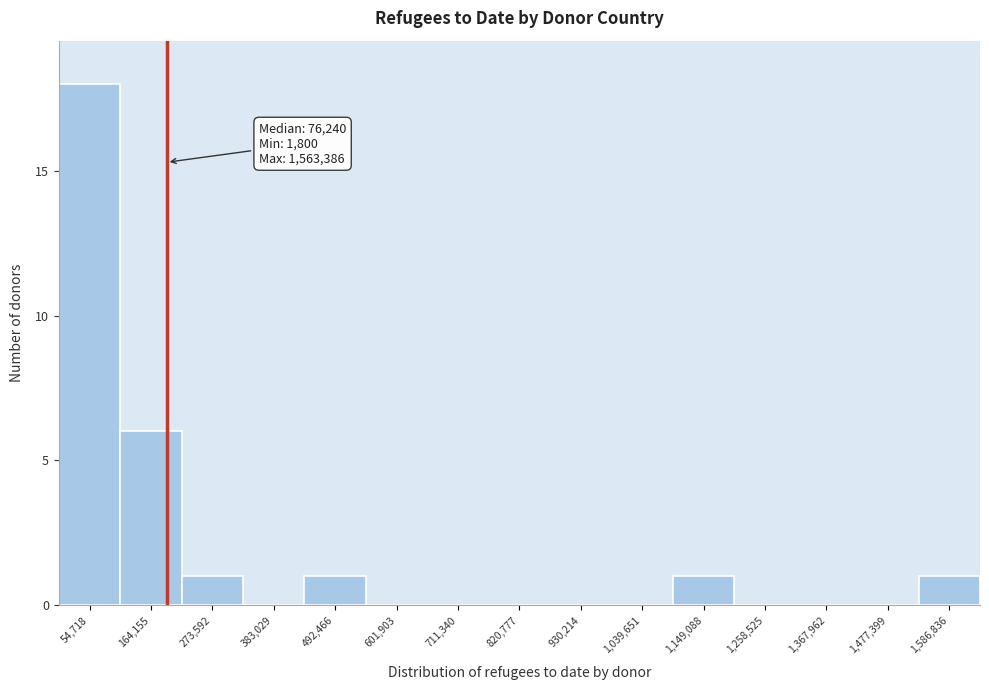

Which range on the x-axis has the tallest bar?

0 to 100000